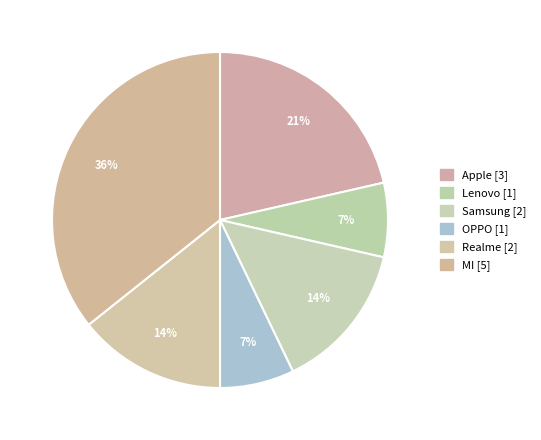

What portion of the pie excludes Realme?

85.7%